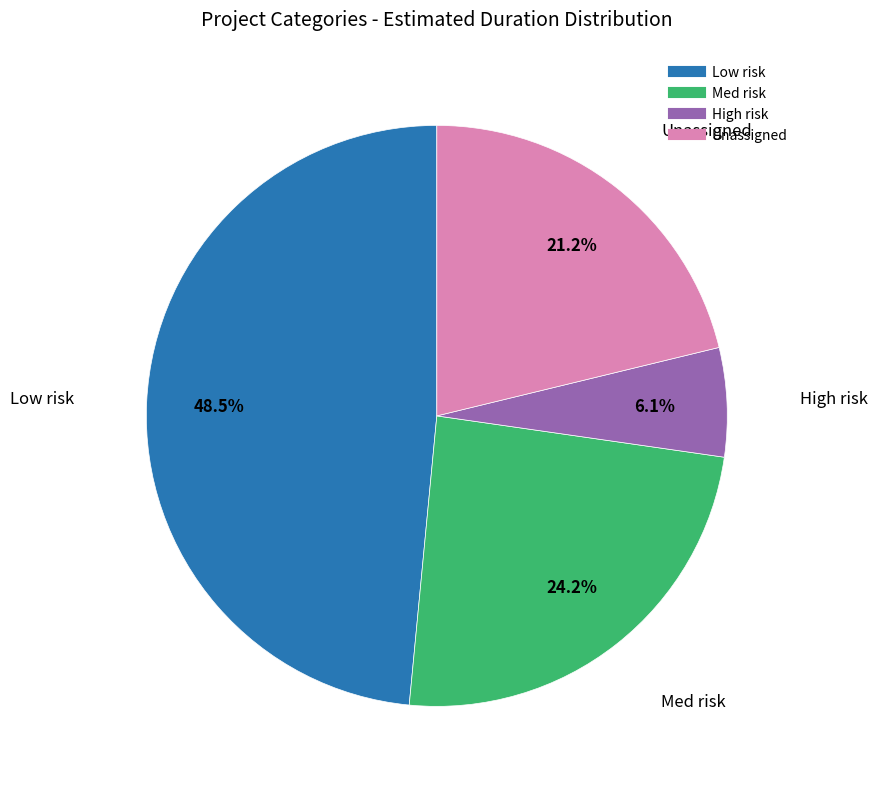

How many segments does this pie chart have?

4